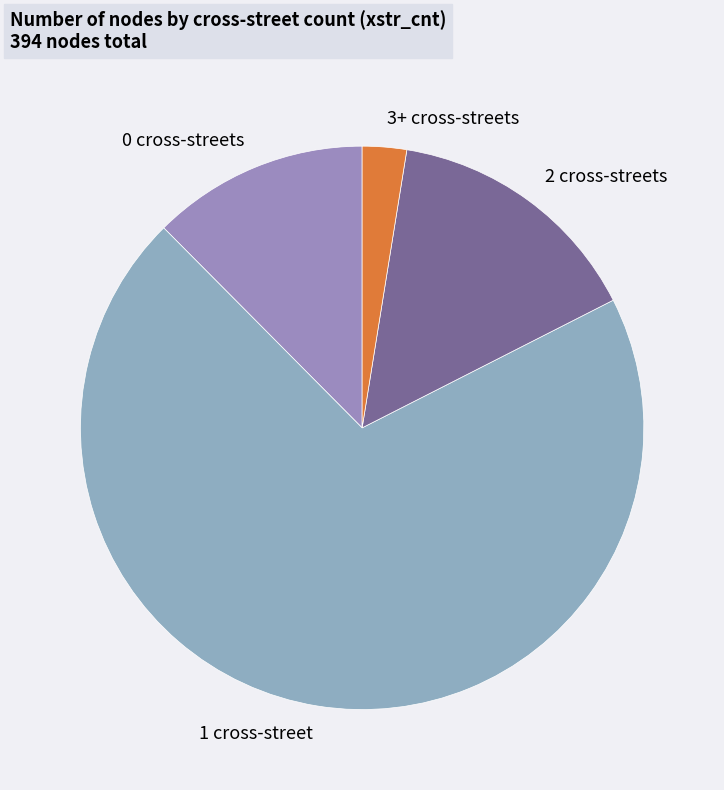

Is the sum of 3+ and 2 greater than half?

No